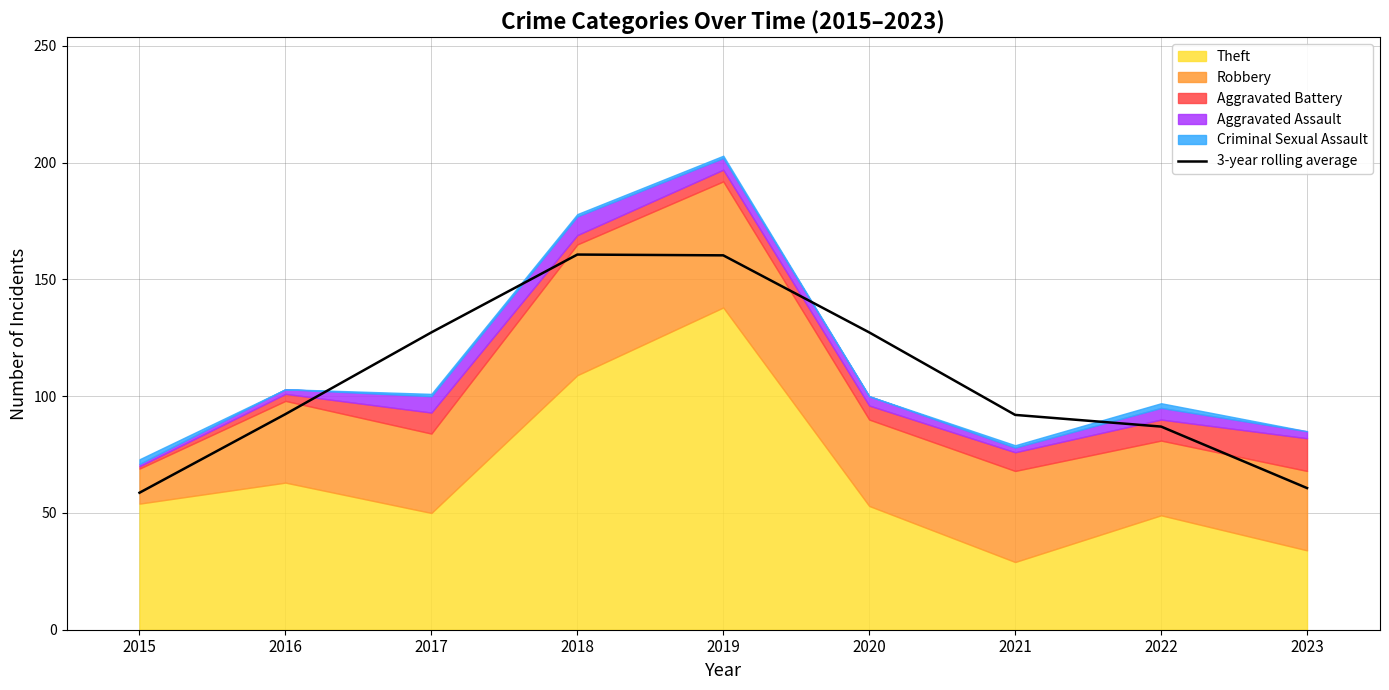

What is the ratio of the value at 2016 to the value at 2015?

1.6